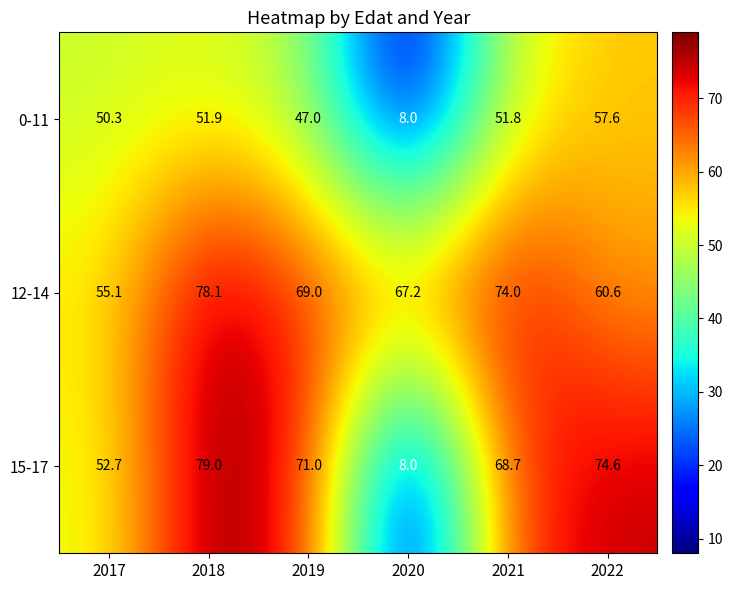

Rank the series by their maximum value, from lowest to highest.

0-11, 12-14, 15-17